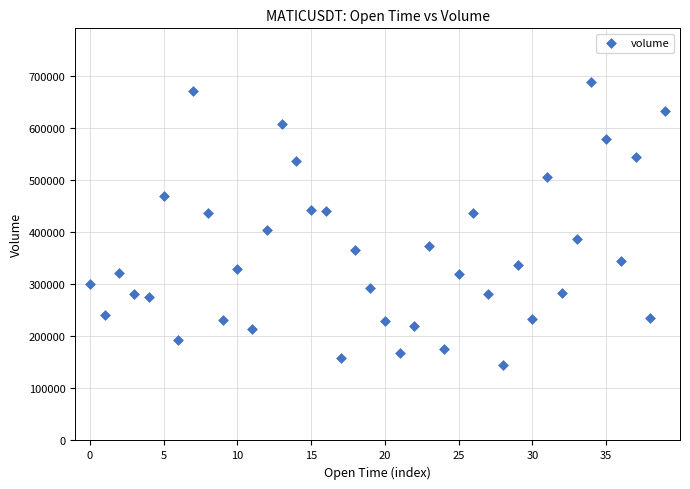

What is the range of Y values (max minus min)?

542063